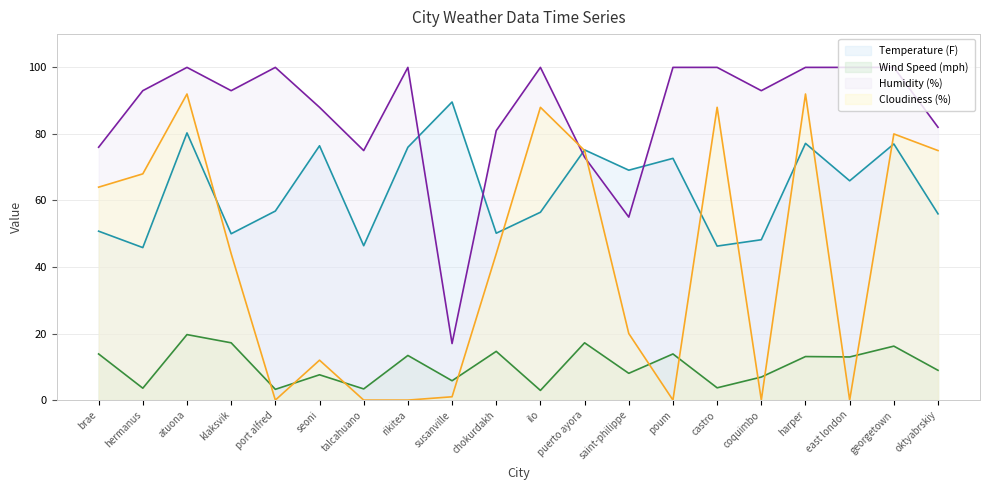

Which series has the widest spread of values?

Cloudiness (%)